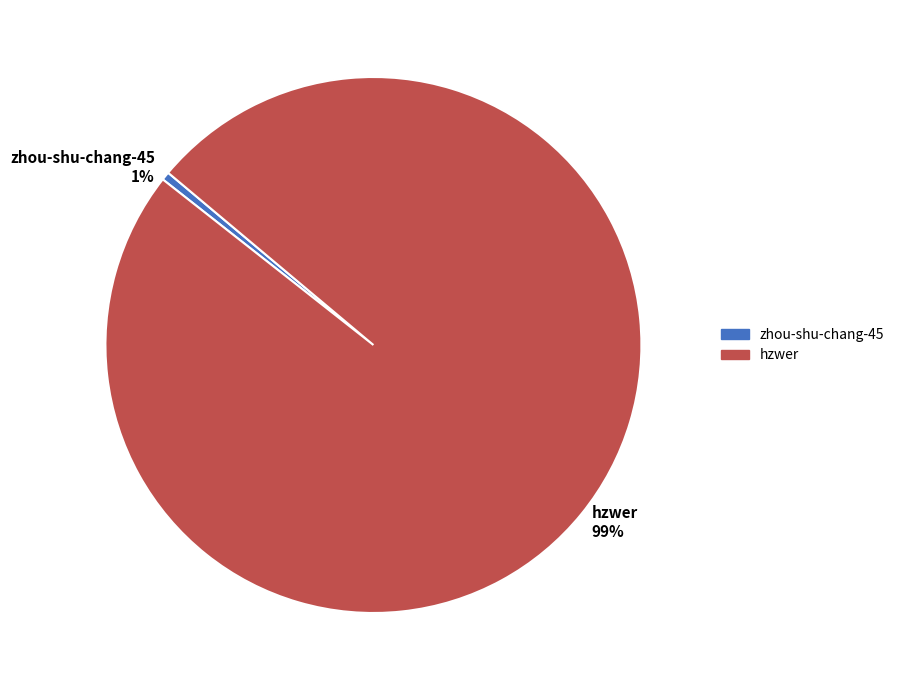

Which category has the smallest portion of the pie?

zhou-shu-chang-45